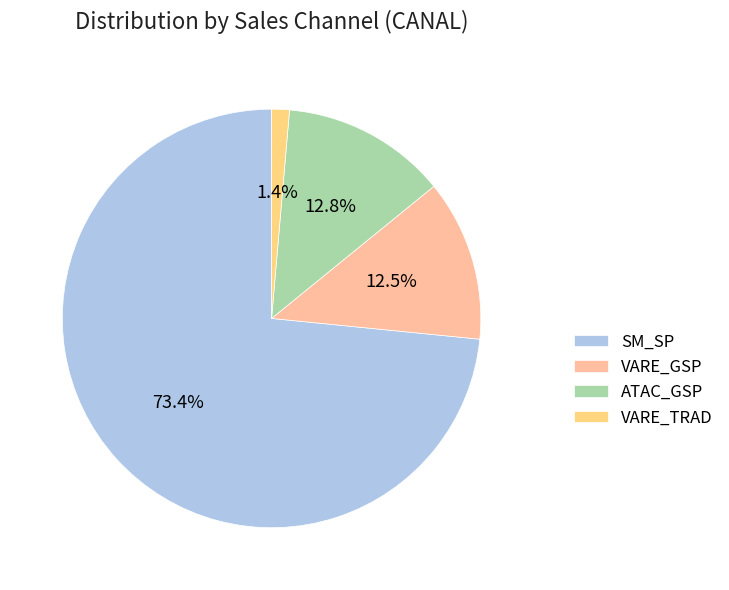

Which slice is the smallest?

VARE_TRAD